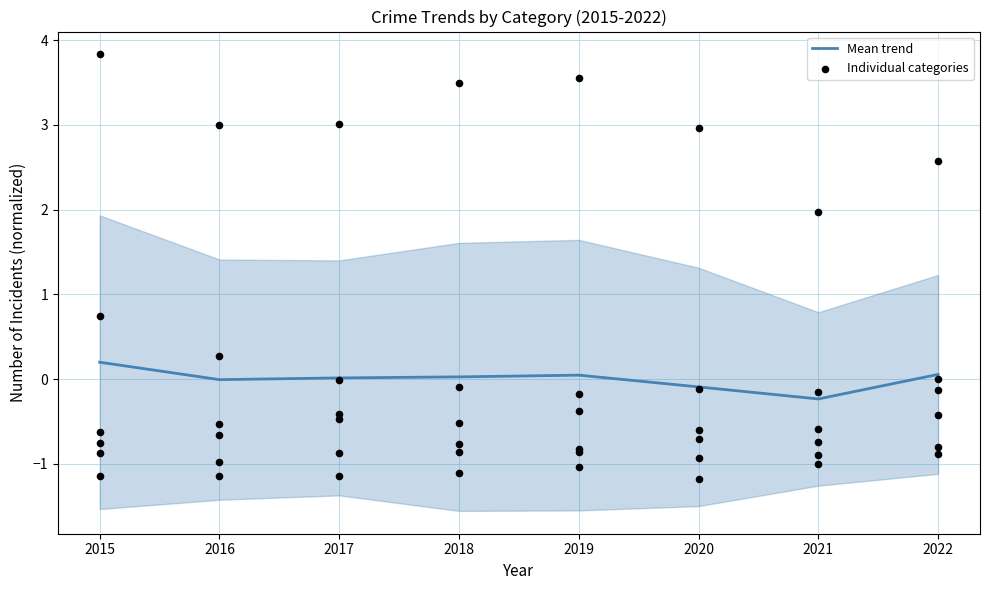

Which has a higher value, 2022 or 2019?

2022